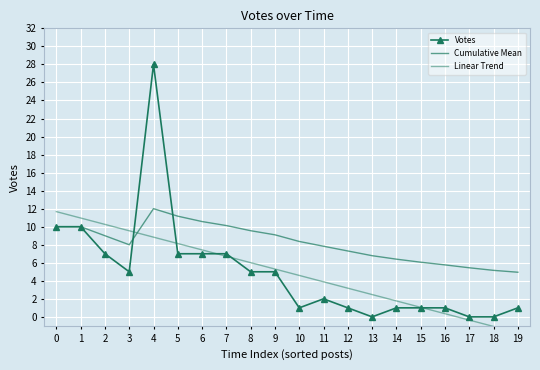

True or false: Cumulative Mean and Votes intersect in this chart.

True